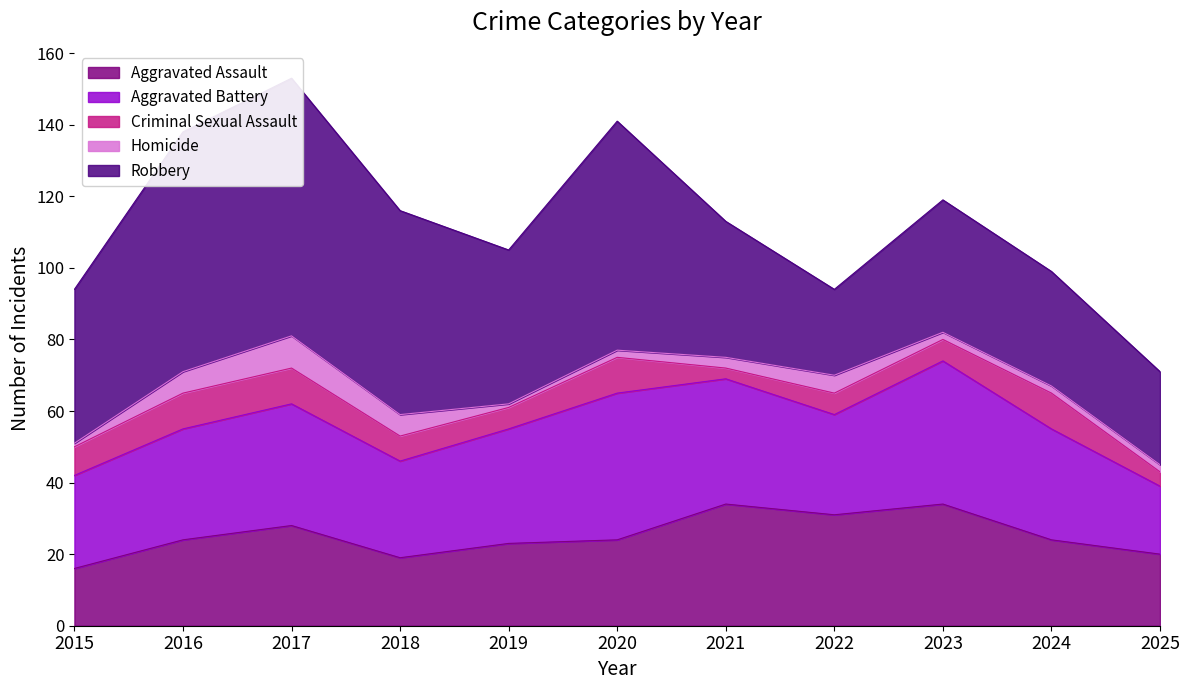

What is the difference between the Homicide values at 2018 and 2022?

1